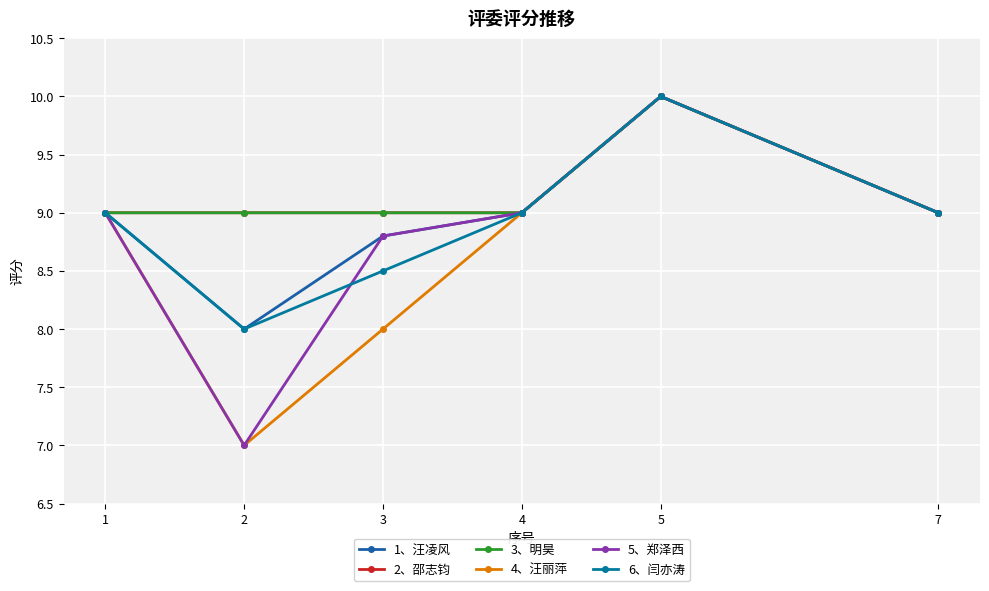

What is the sum of the 1、汪凌风 values at 4 and 2?

17.0